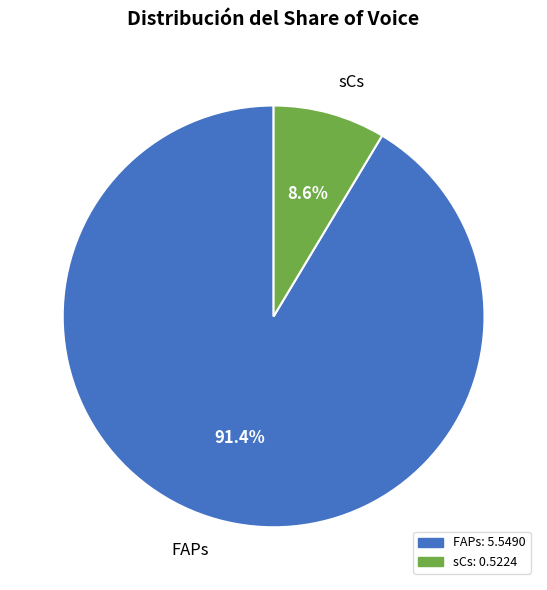

What percentage is the sCs slice, to the nearest percent?

9%